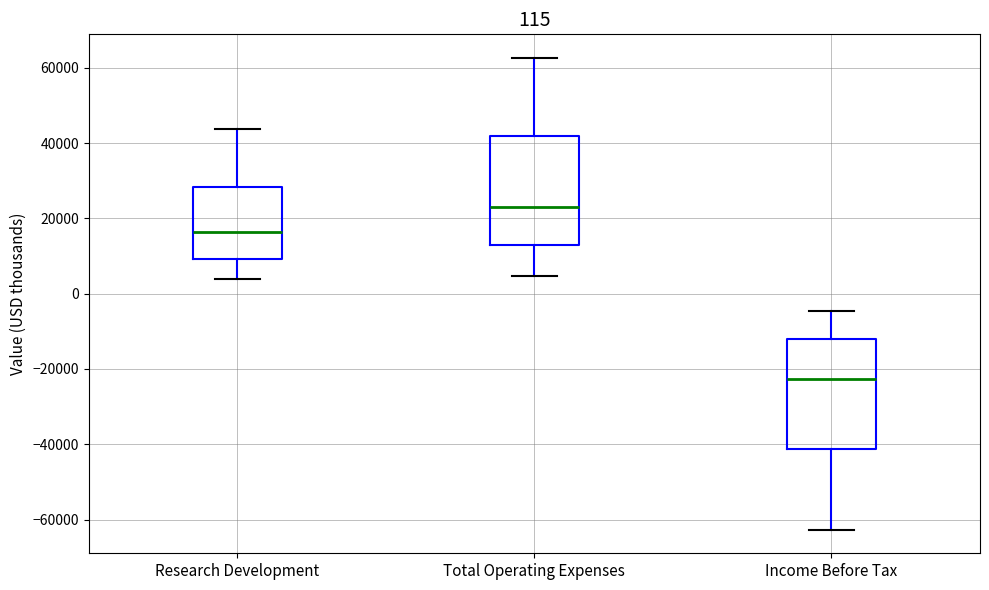

Which box's median line is the highest?

Total Operating Expenses